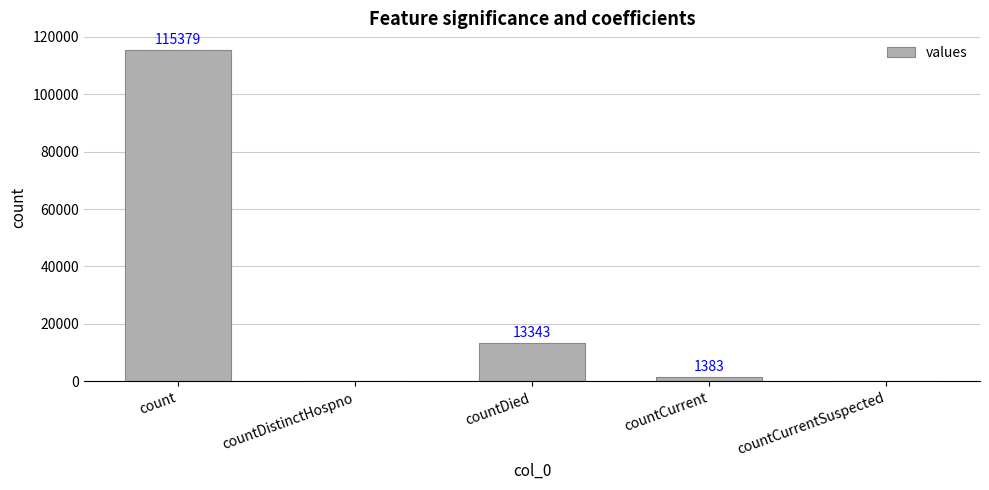

Which has a higher value, countCurrentSuspected or countDied?

countDied